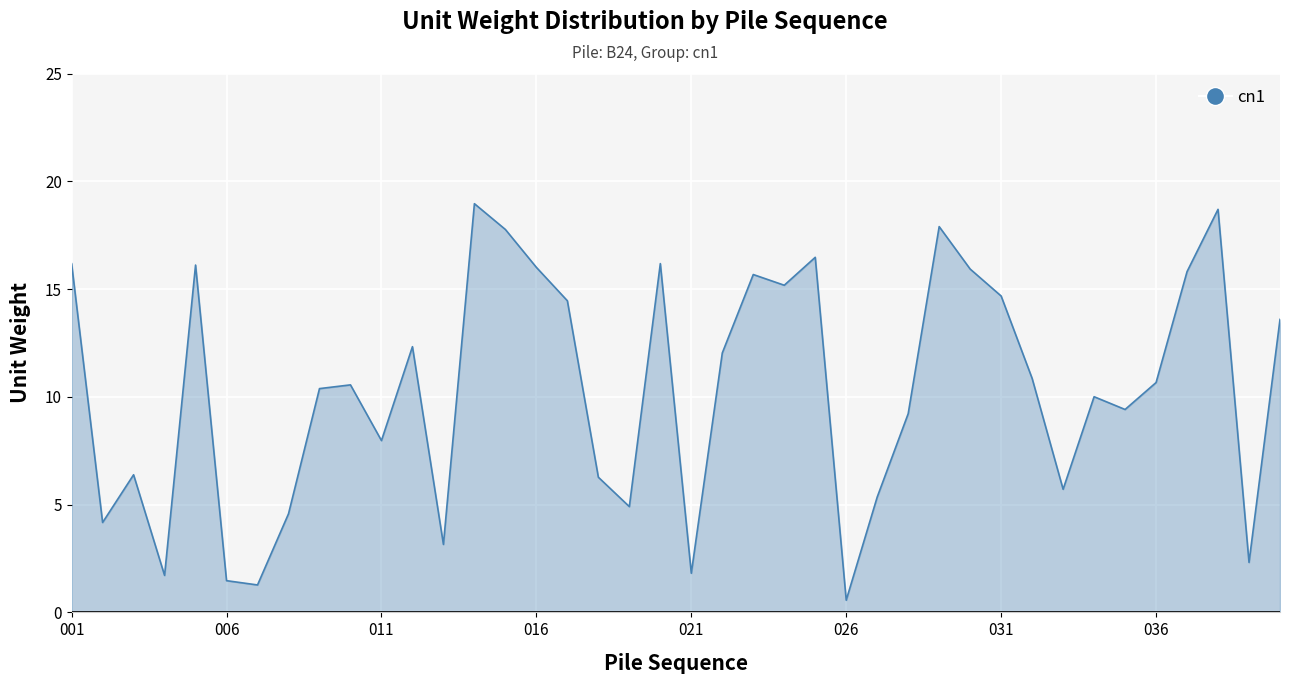

What is the smallest value displayed?

0.6